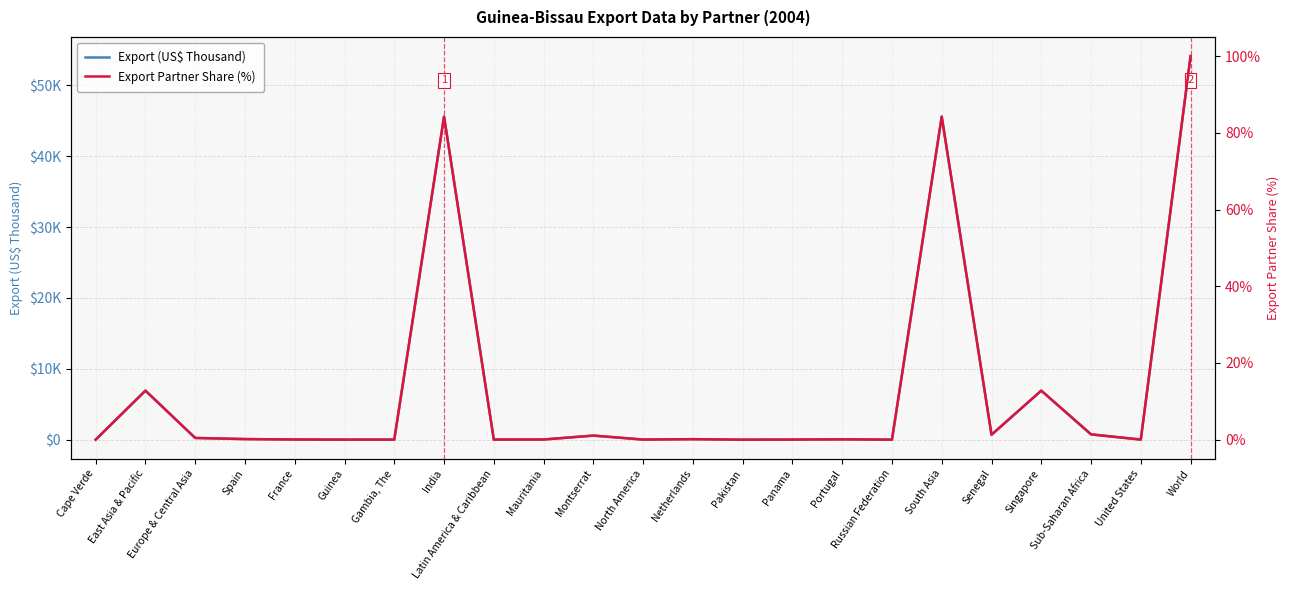

Which series has the largest range (max minus min)?

Export (US$ Thousand)